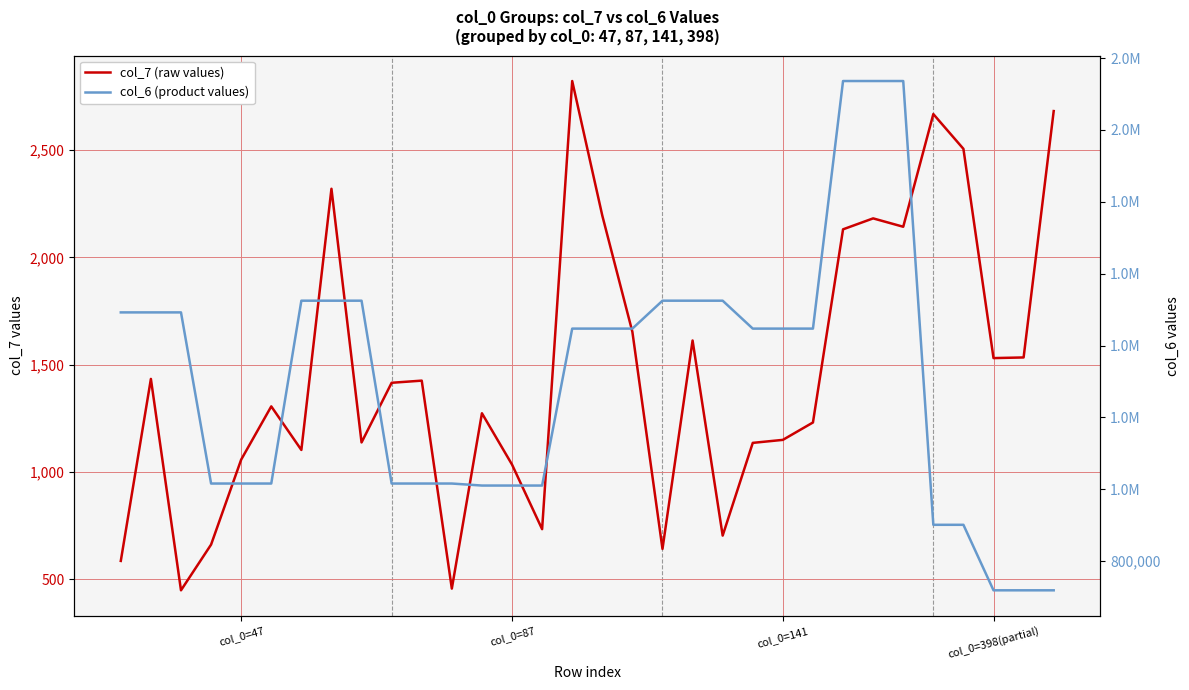

Reading left to right, what are all the values shown in this chart?

col_7 (raw values): 586	1434	449	662	1058	1306	1103	2320	1138	1416	1426	457	1274	1035	734	2822	2195	1653	642	1613	704	1136	1150	1231	2131	2182	2143	2668	2506	1531	1534	2682
col_6 (product values): 1492310	1492310	1492310	1016200	1016200	1016200	1524870	1524870	1524870	1016200	1016200	1016200	1010590	1010590	1010590	1447200	1447200	1447200	1524870	1524870	1524870	1447200	1447200	1447200	2135990	2135990	2135990	901378	901381	719124	719125	719125